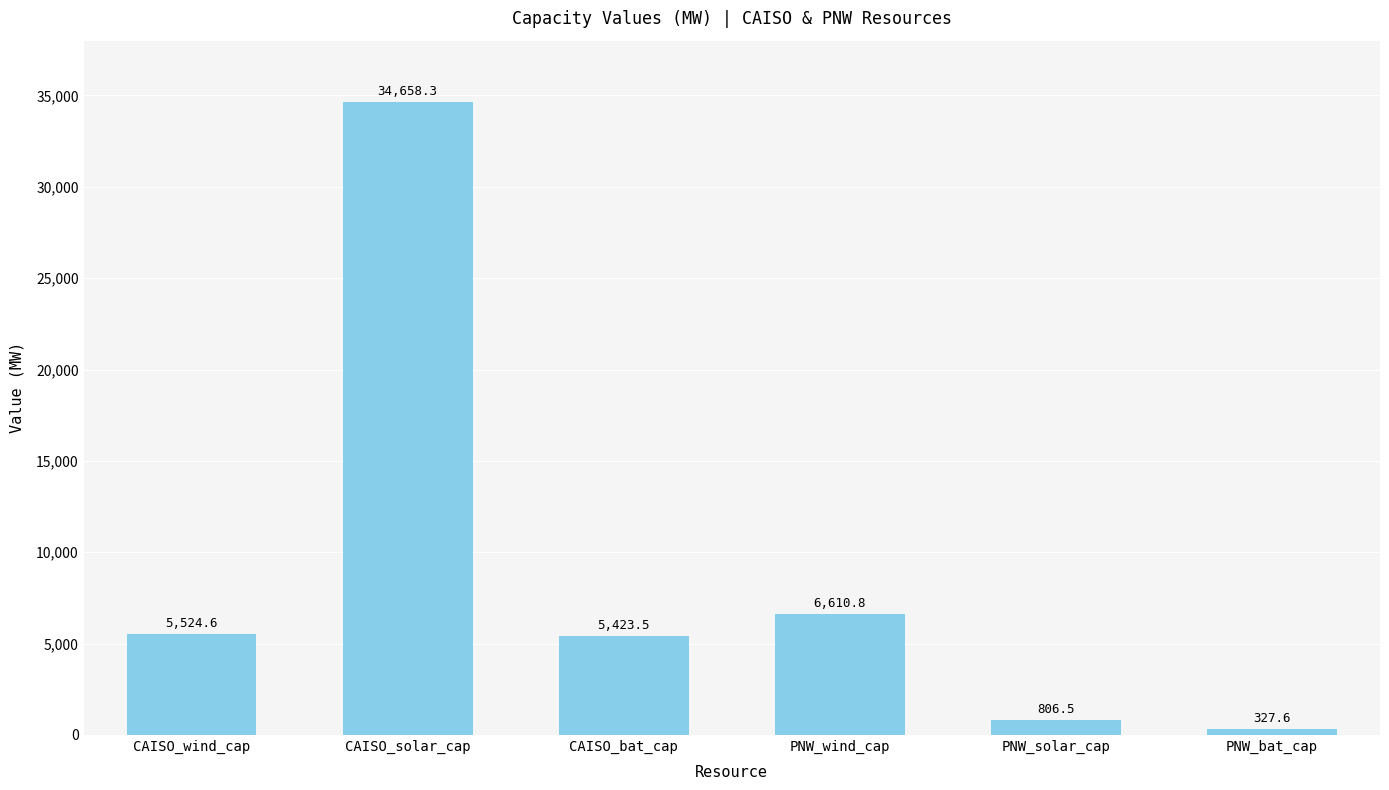

List the labels in order of value, smallest first.

PNW_bat_cap, PNW_solar_cap, CAISO_bat_cap, CAISO_wind_cap, PNW_wind_cap, CAISO_solar_cap